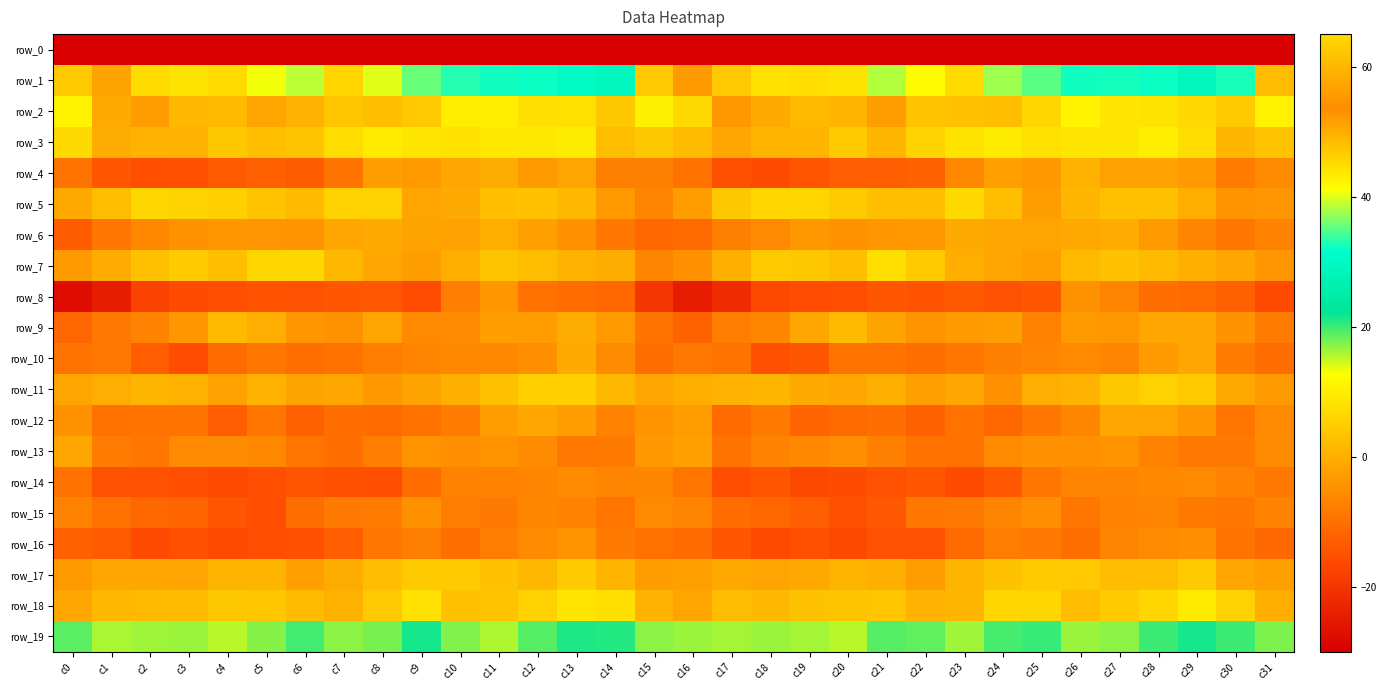

What is the approximate value of row_3 at c21?

1.3